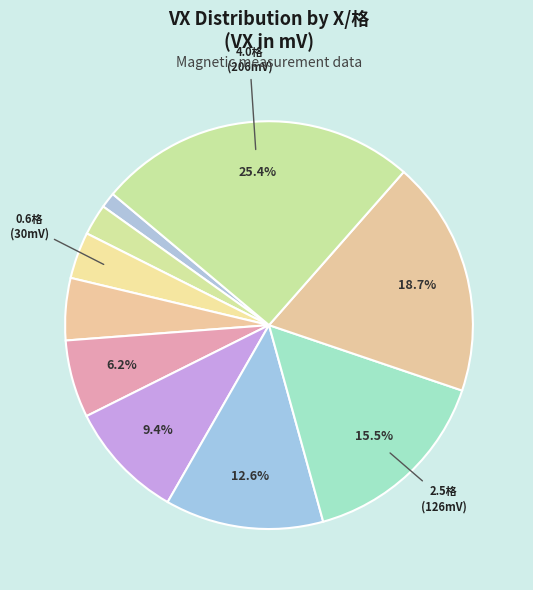

How many segments does this pie chart have?

10